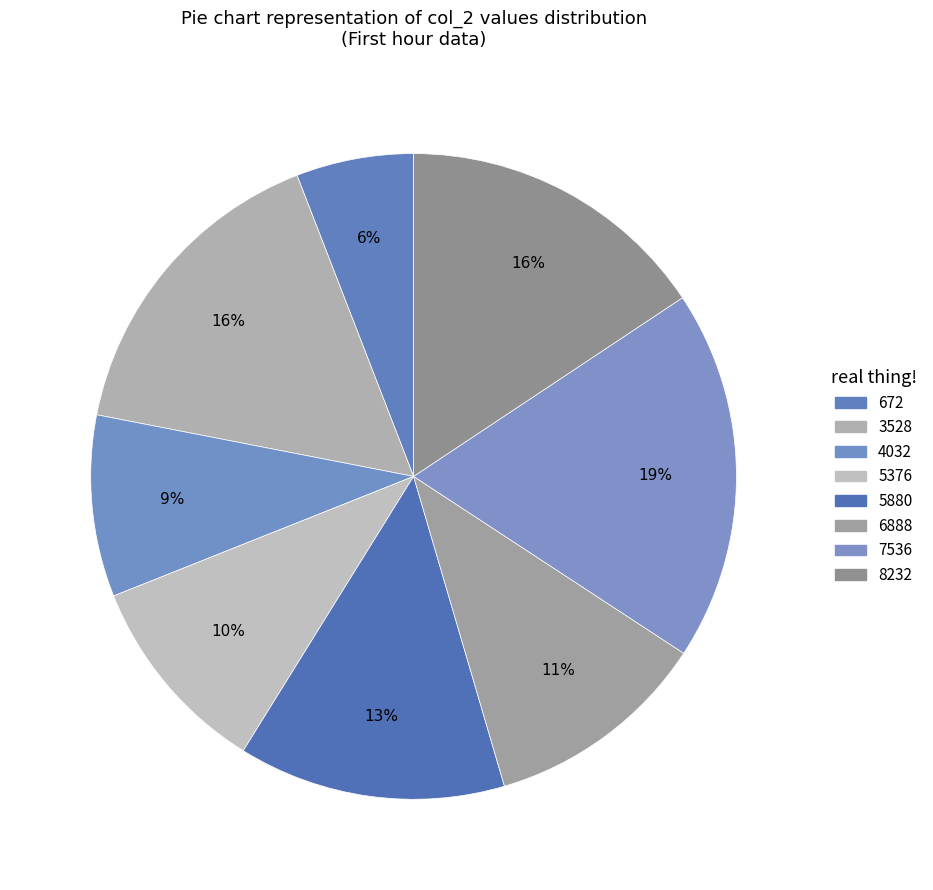

Does 3528 represent more than half of the total?

No